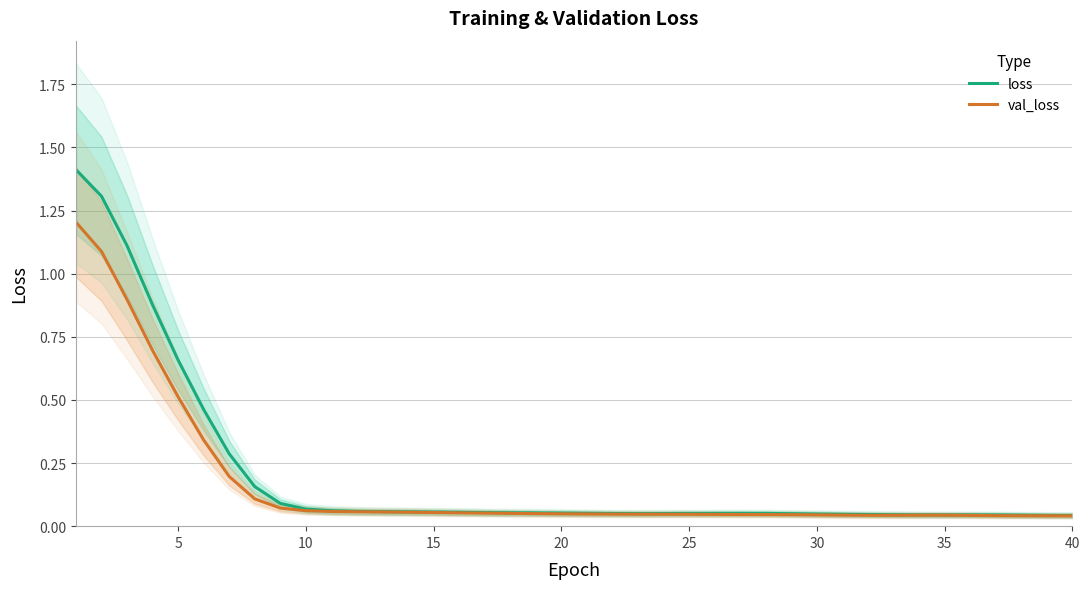

True or false: loss has more than 2 points higher than both neighbors.

False